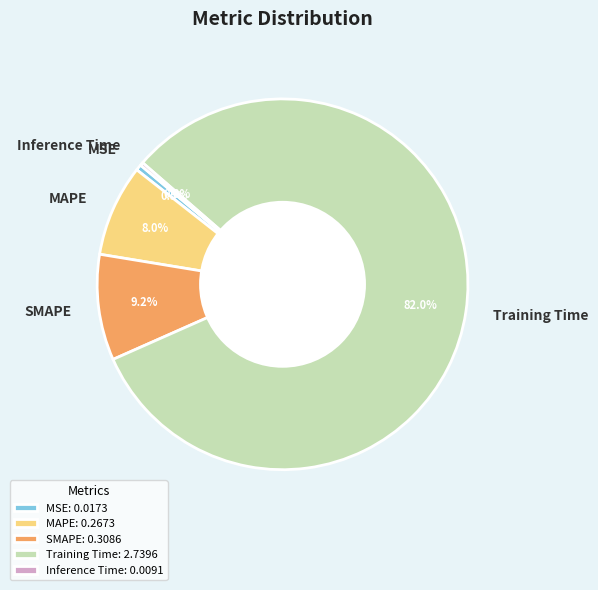

To the nearest percent, what is the difference between the Training Time and MAPE slice percentages?

74%